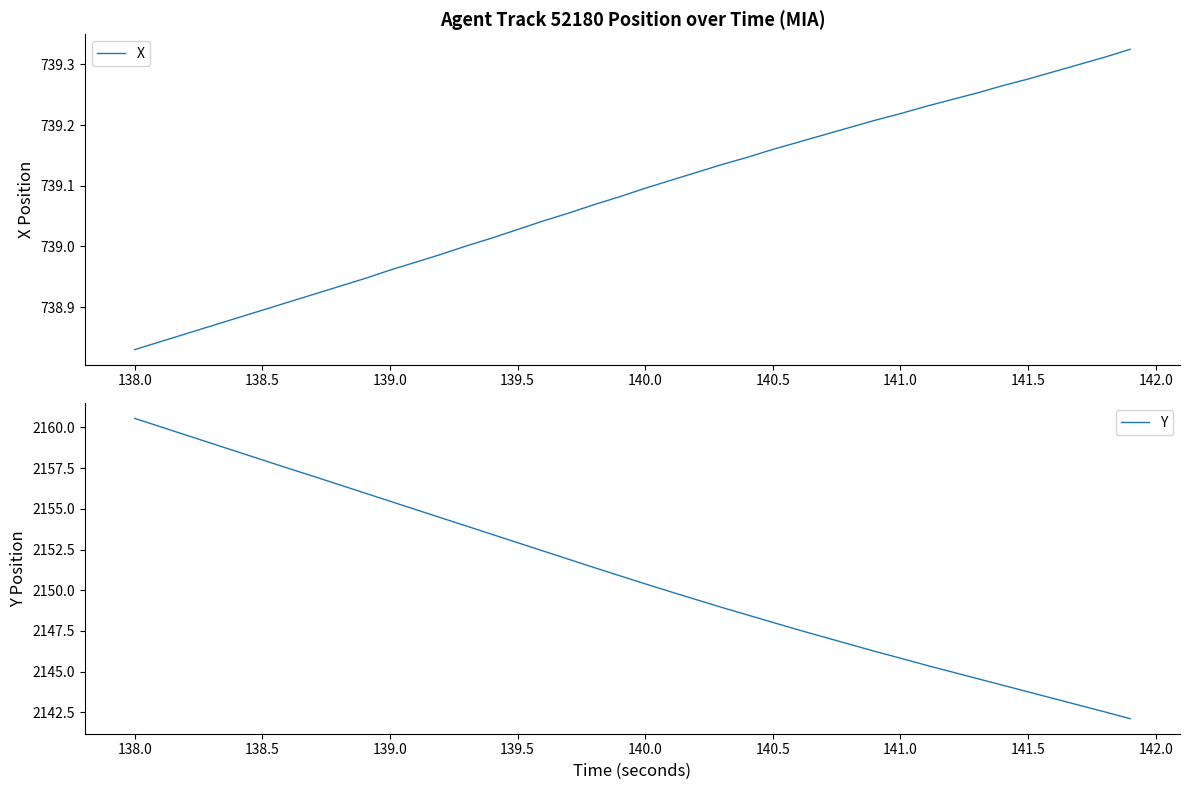

Which category has the highest value in the Y series?

138.0